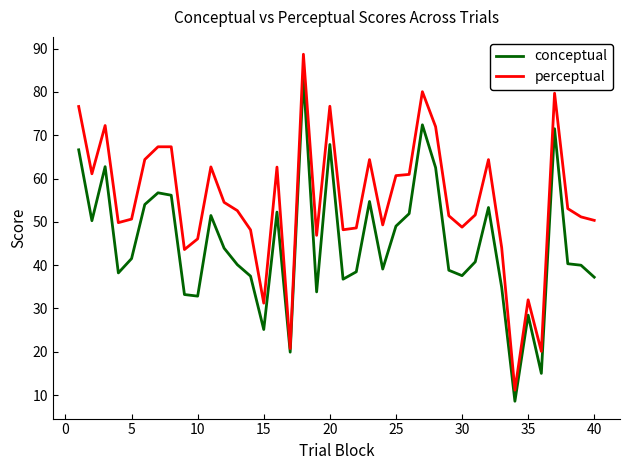

True or false: conceptual has more than 1 points higher than both neighbors.

True